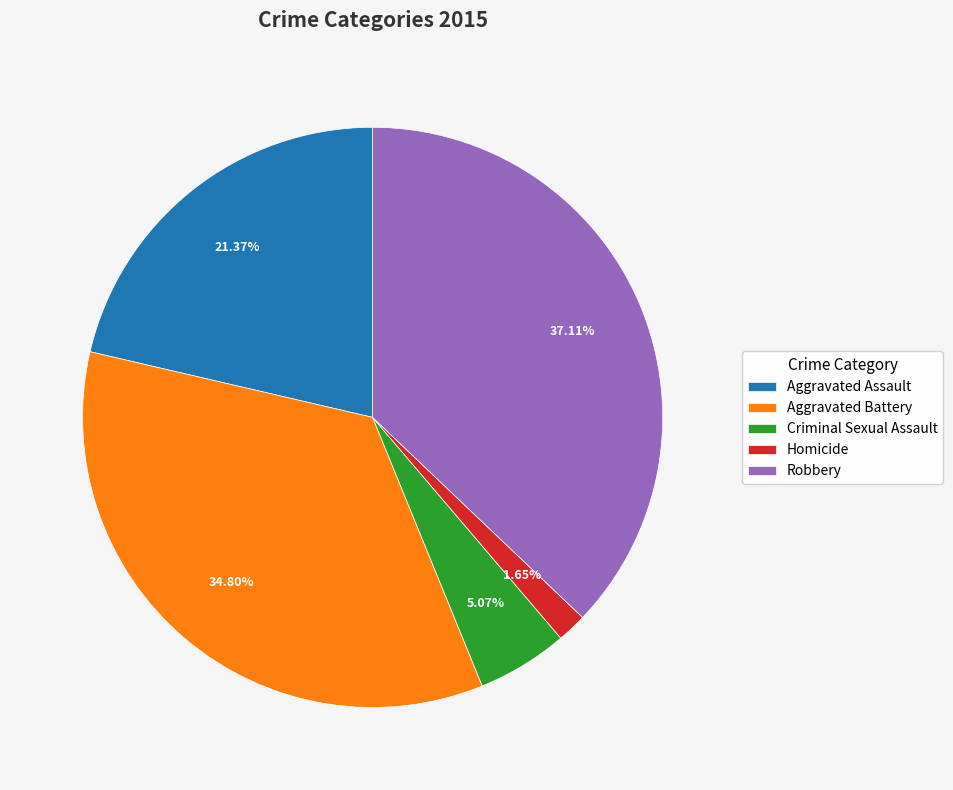

To the nearest percent, what percentage of the pie is Aggravated Battery?

35%